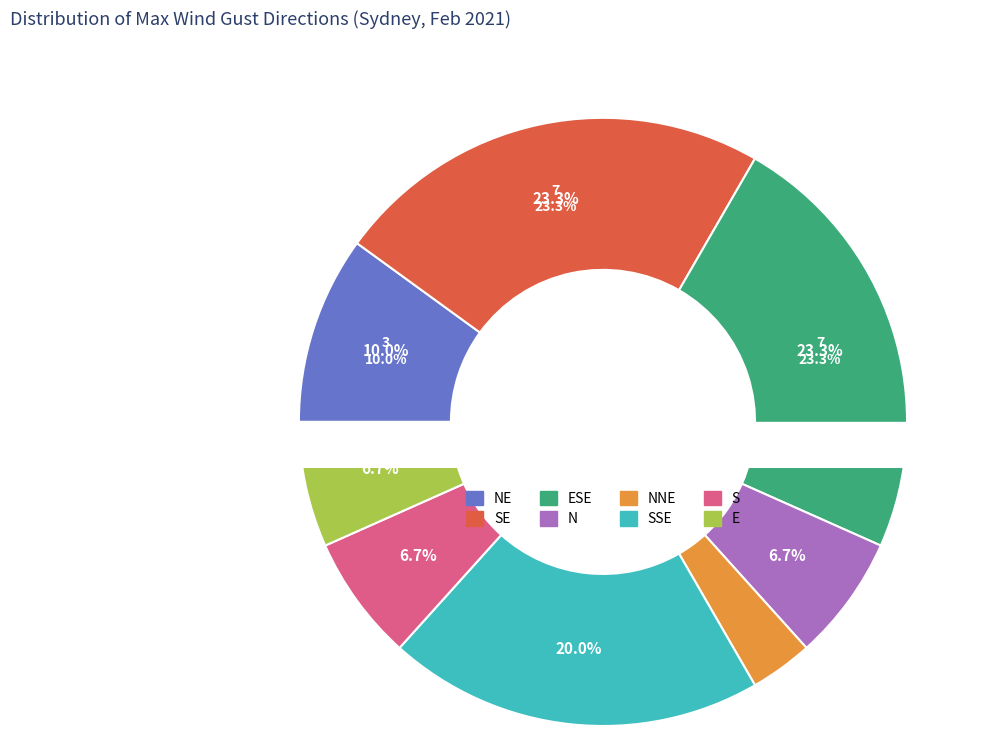

Does any single category account for the majority?

No